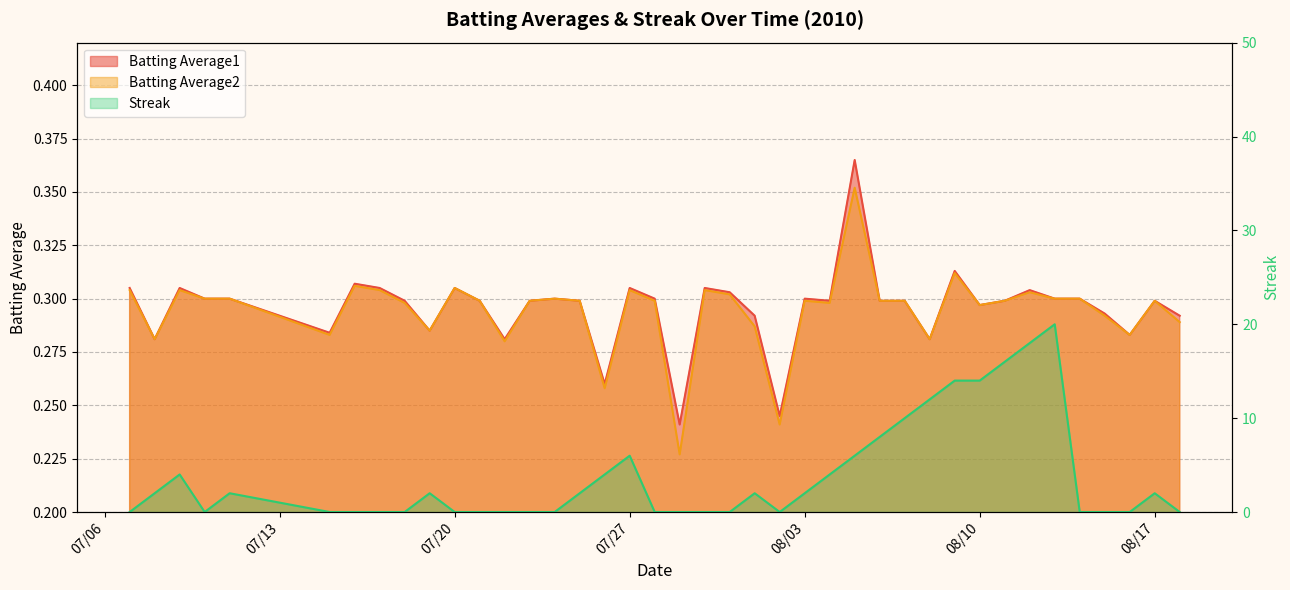

How many intersections are there between Streak and Batting Average2?

14